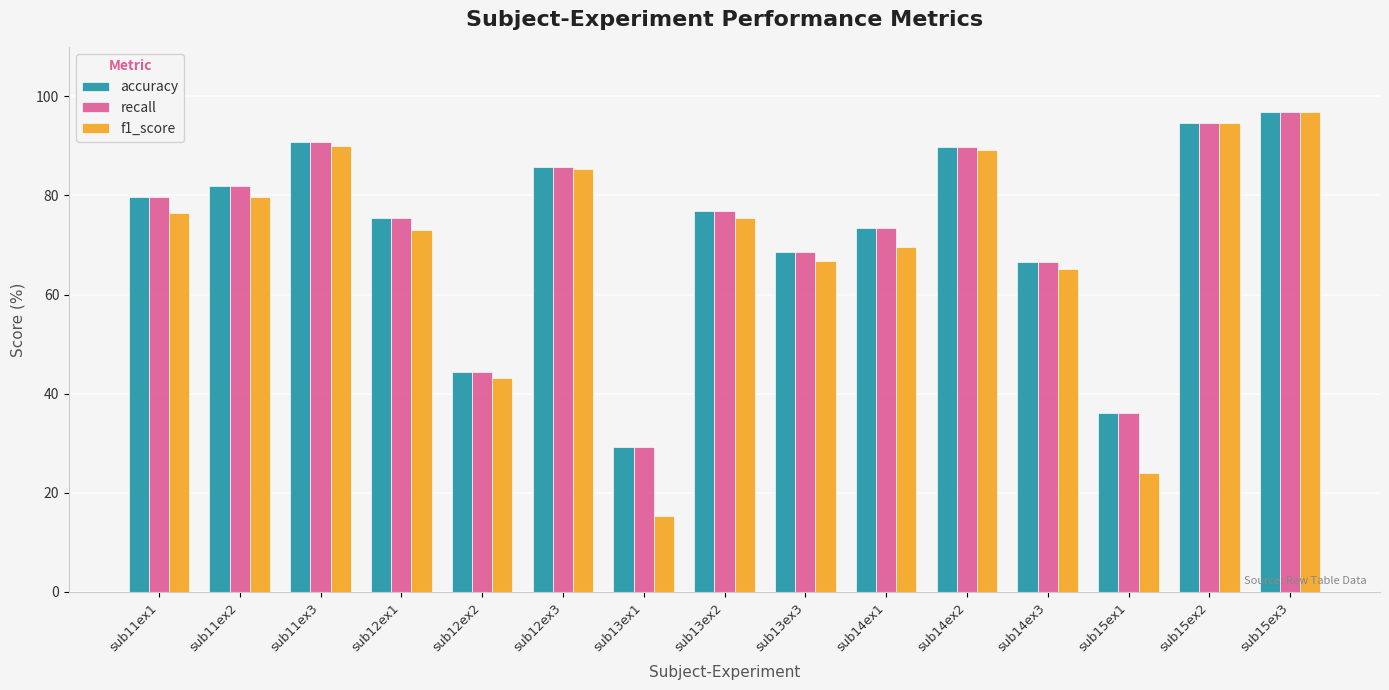

How many data points in recall are less than 76?

7